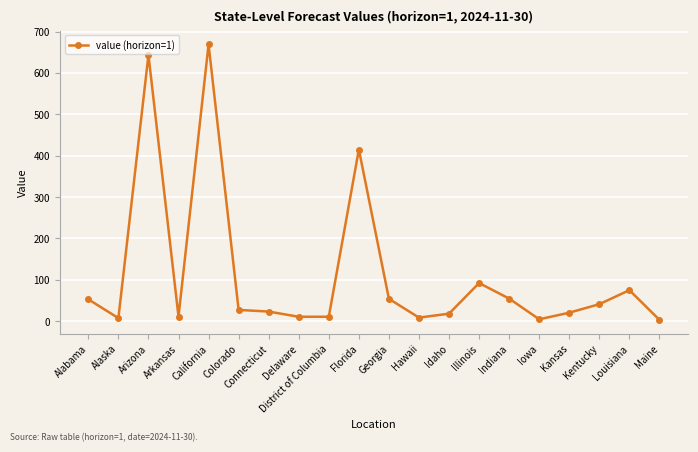

At which label is the value closest to 336?

Florida